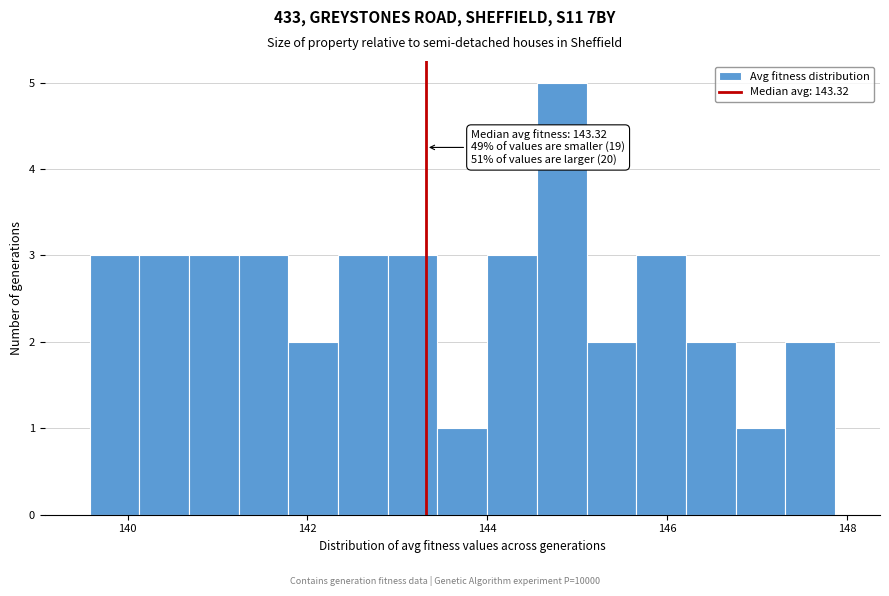

Around what value on the x-axis is the tallest bar? Give the approximate position of its centre, as read against the axis.

144.8